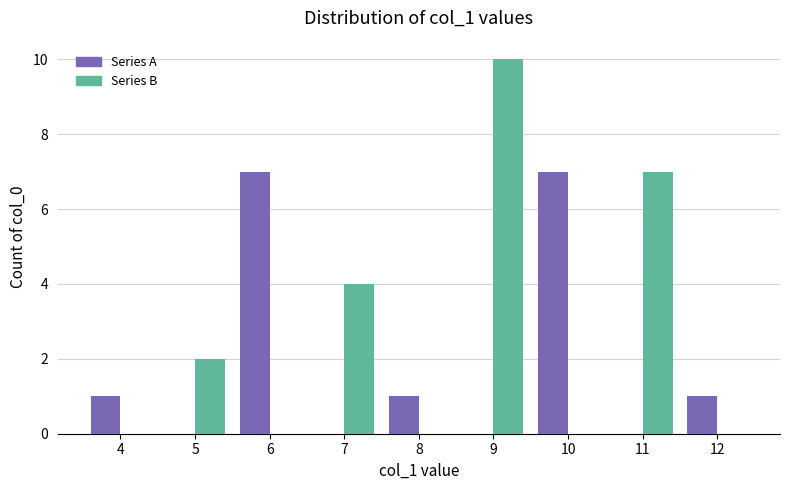

Where is Series B nearest to the value 5?

7